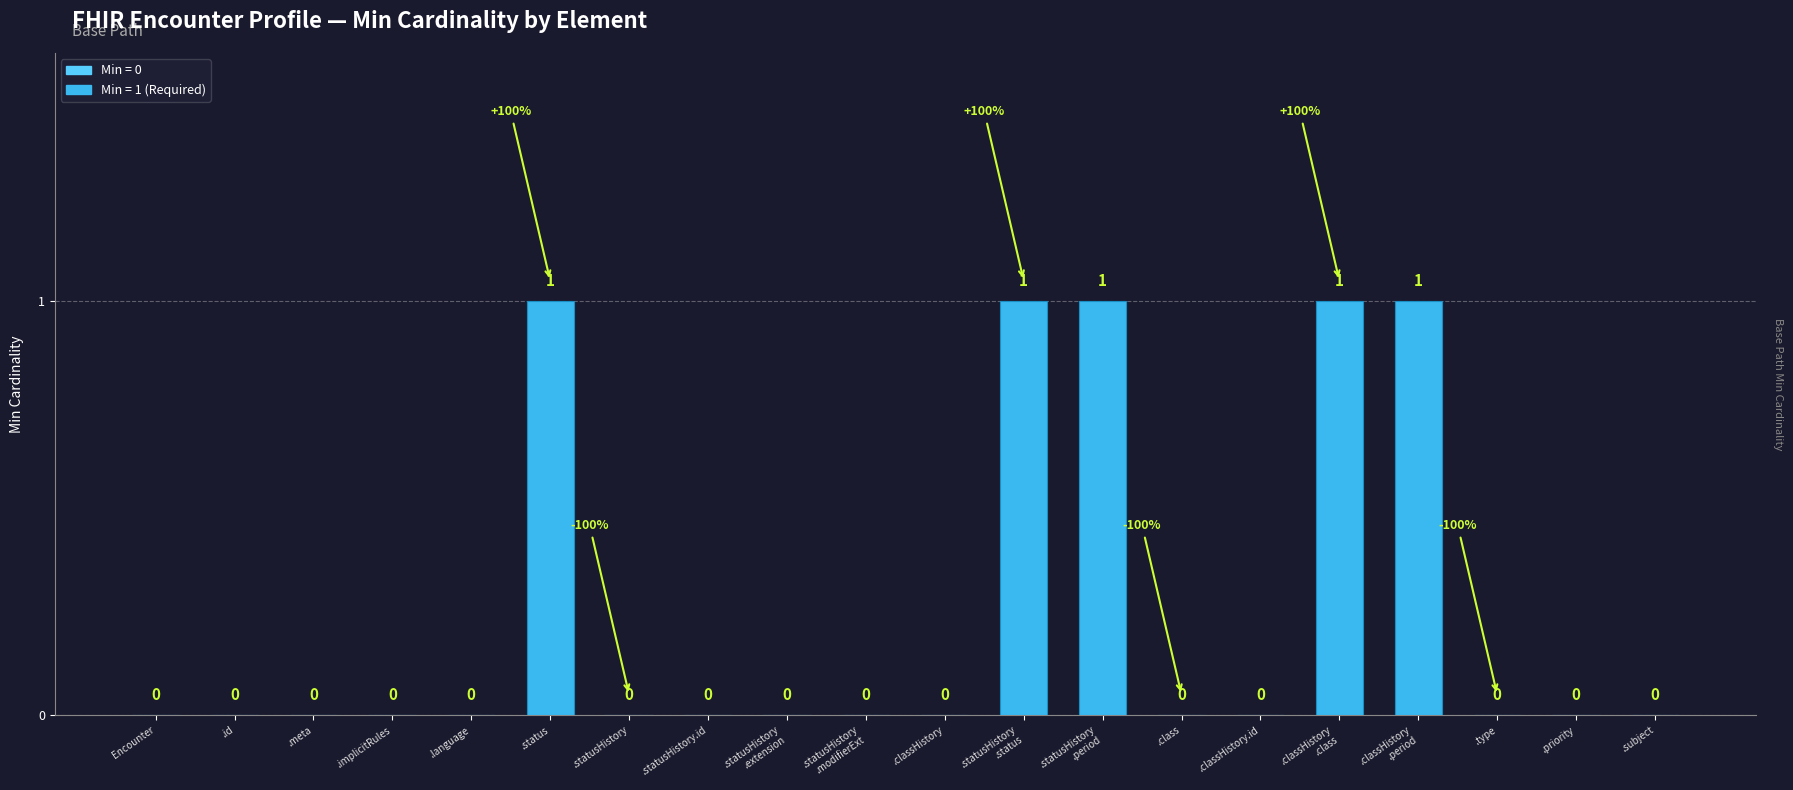

How many values are between 0 and 1?

20